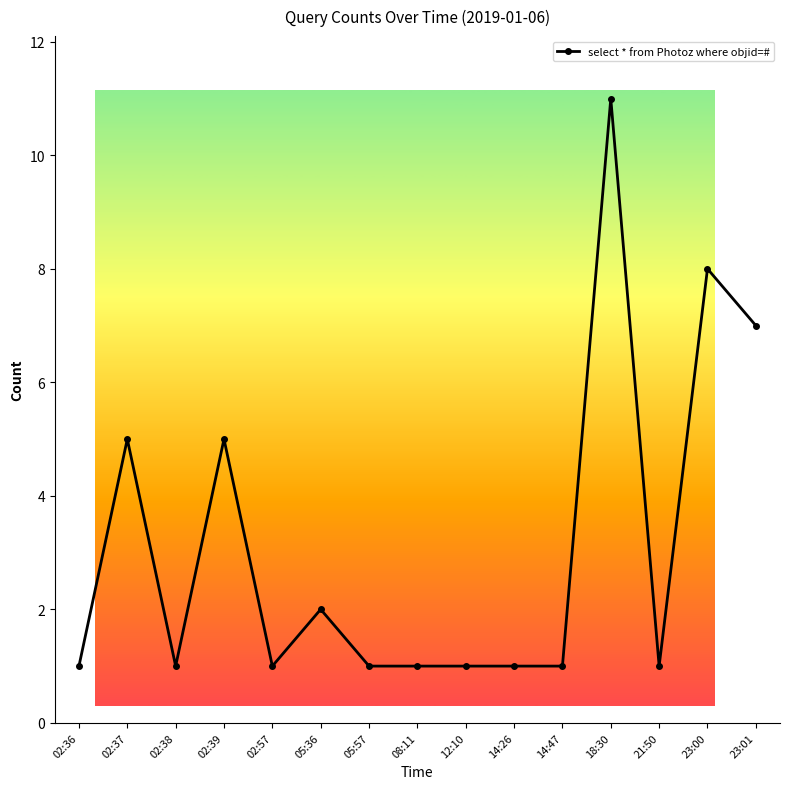

The value at 23:01 is 11. True or false?

False